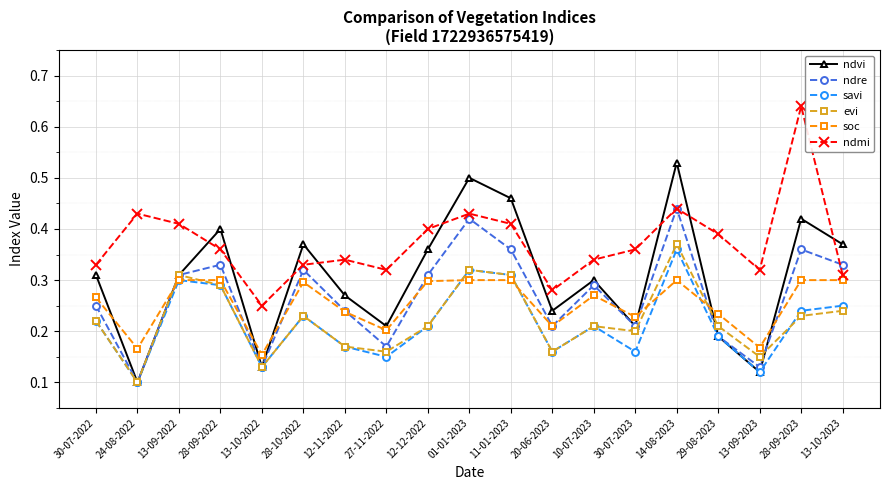

At which label is ndre closest to 0?

24-08-2022